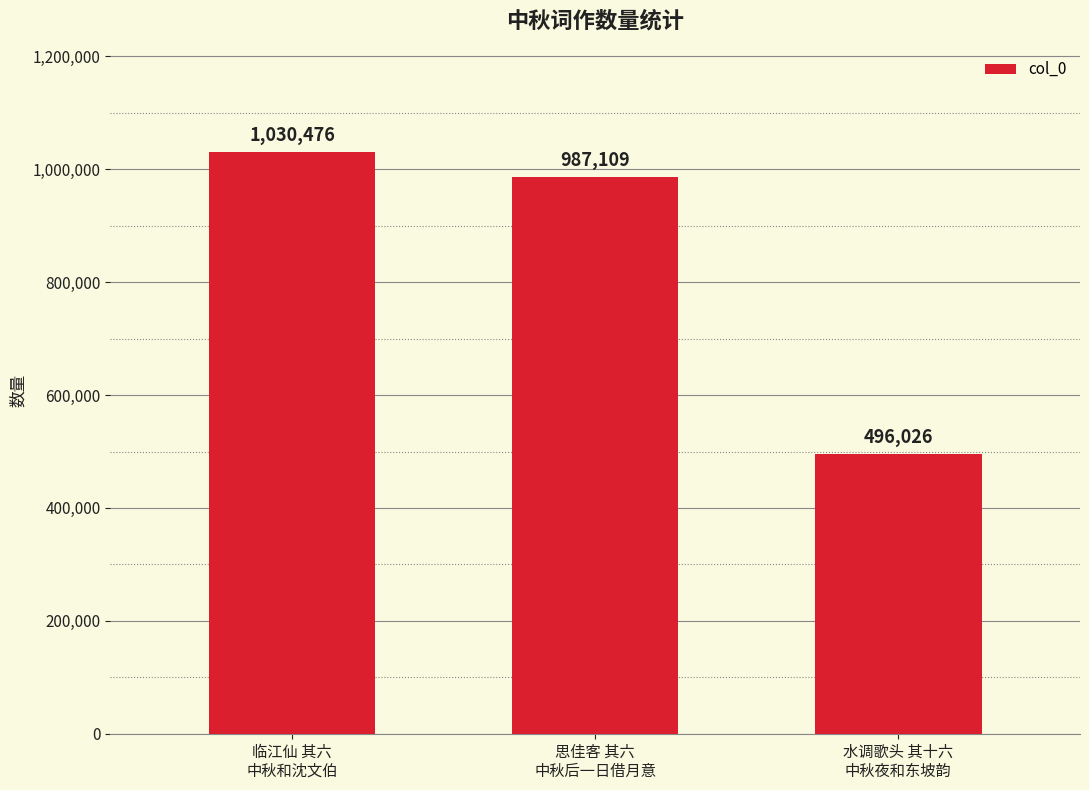

What is the difference between the maximum and second lowest values?

43367